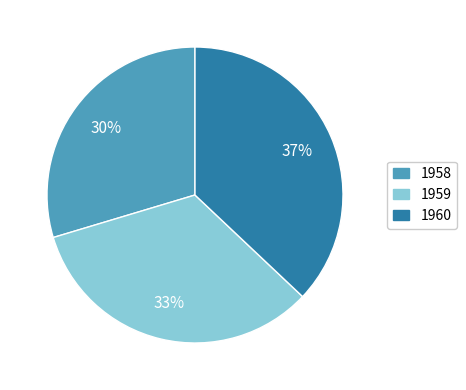

Is the sum of 1959 and 1960 greater than half?

Yes